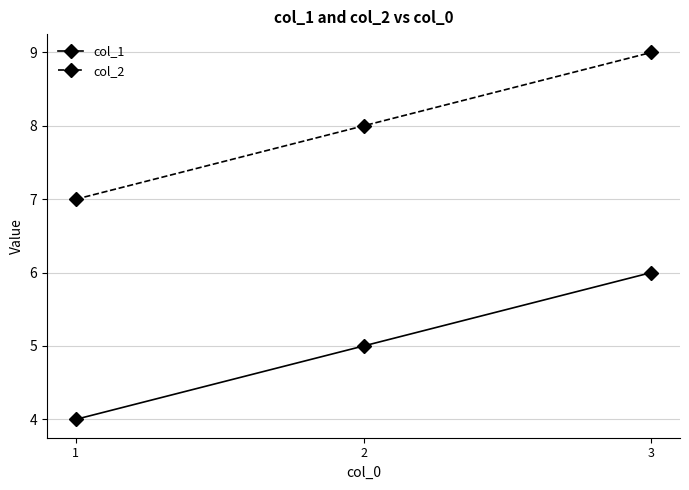

What is the spread (max minus min) of values at 1?

3